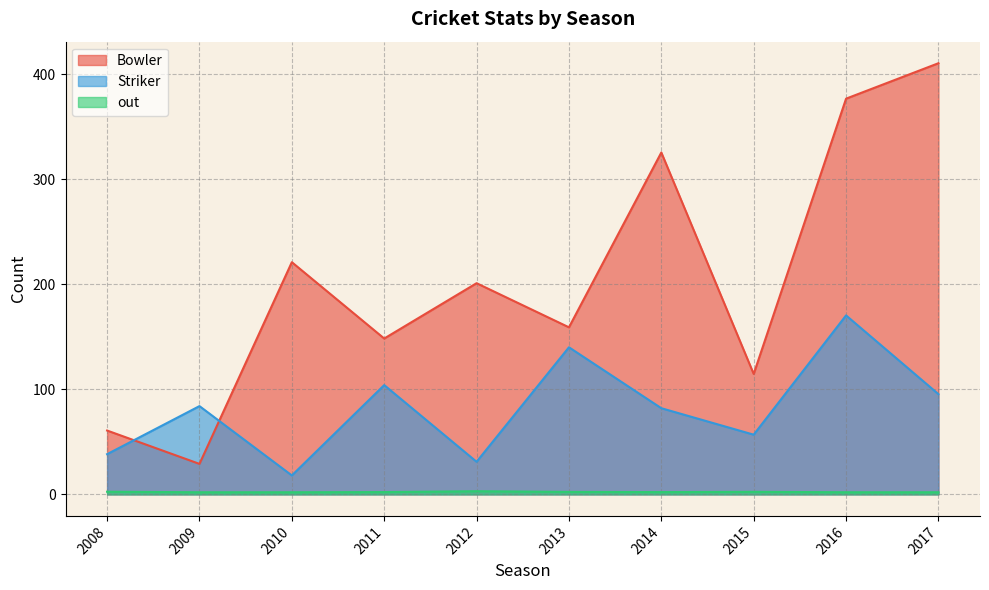

Which series changed the most between 2015 and 2017?

Bowler